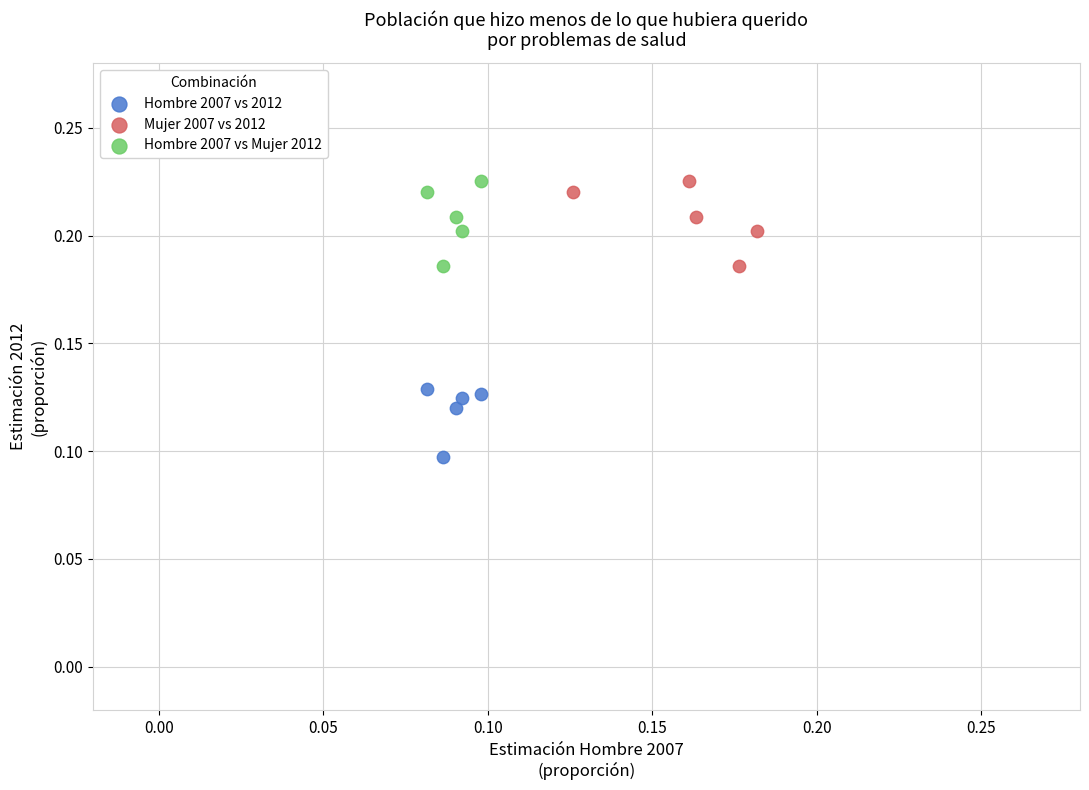

Which series reaches the minimum Y coordinate?

Hombre 2007 vs 2012